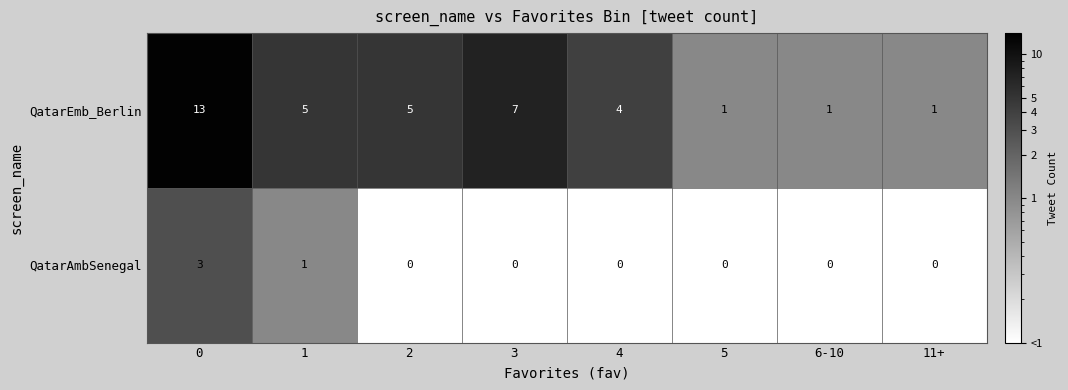

At 5, list the series in order from largest to smallest.

QatarEmb_Berlin, QatarAmbSenegal